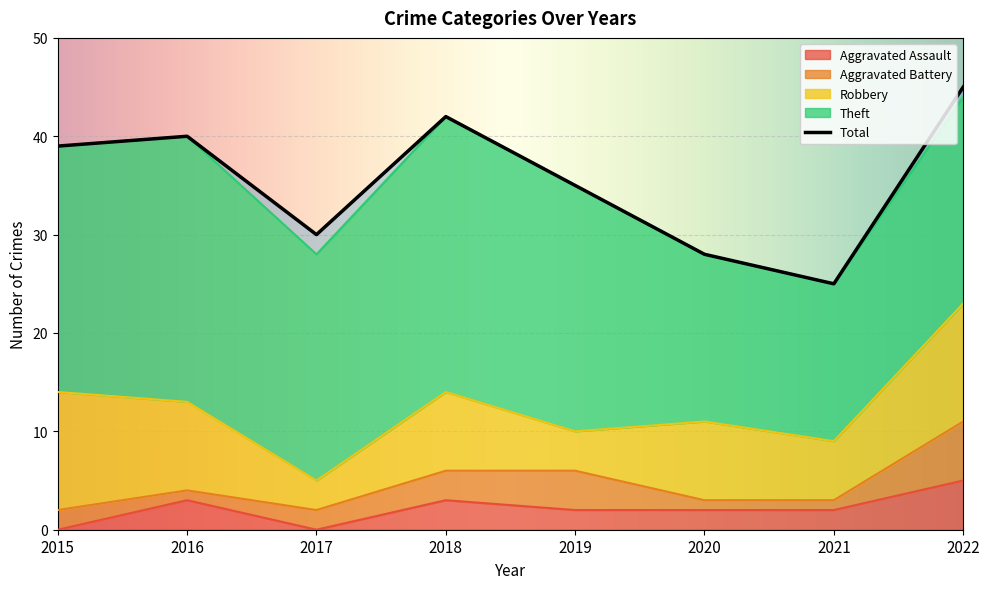

Where is the first local maximum for Robbery?

2018